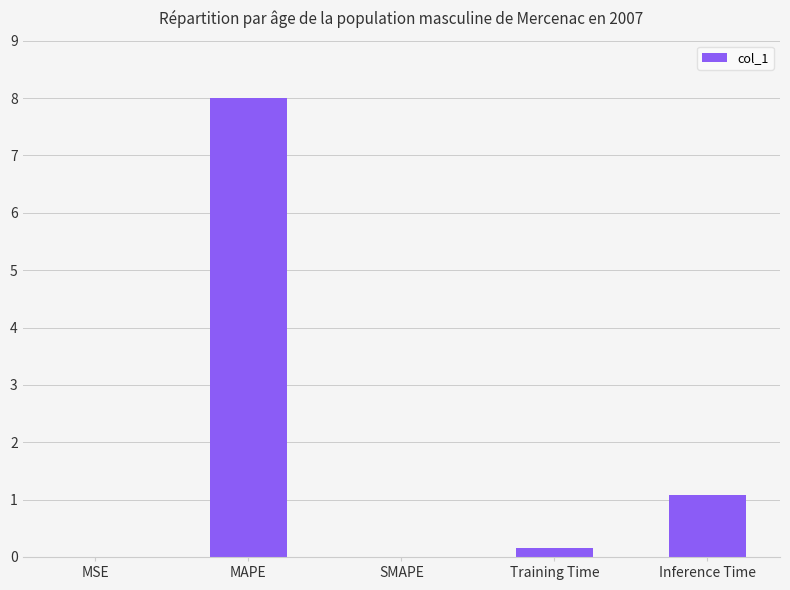

Is it true that the value at MSE is 0.0?

True